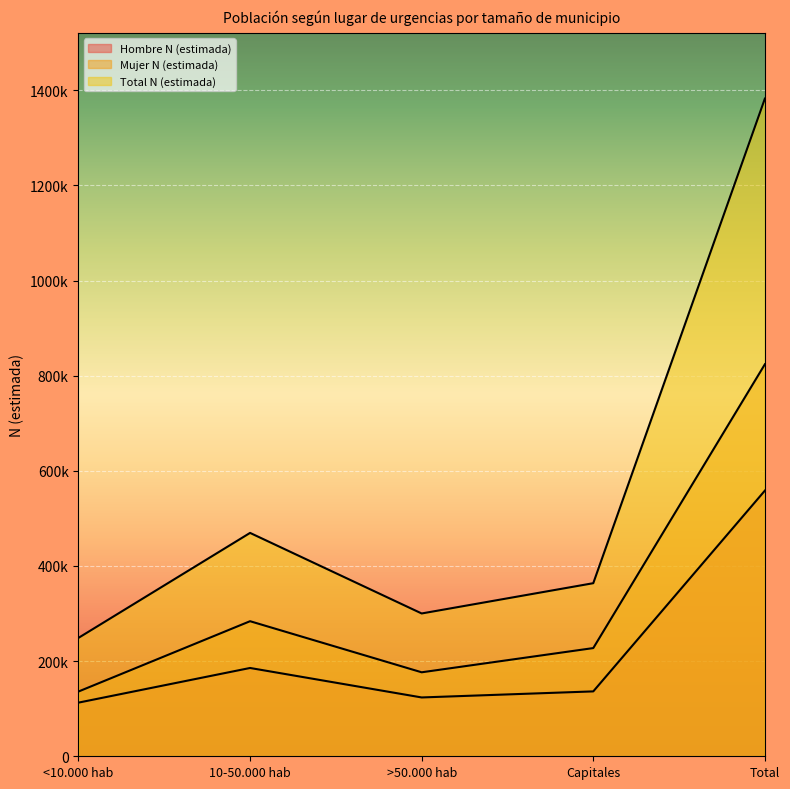

At which label does Total N (estimada) first exceed 363837?

10-50.000 hab